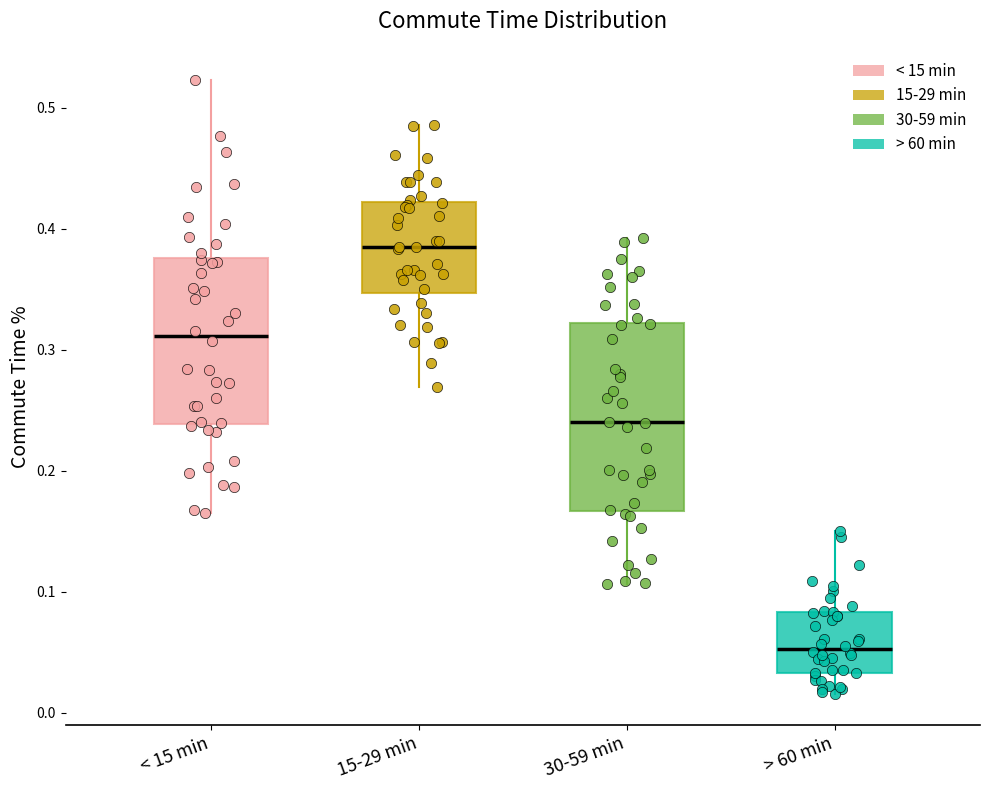

Where is the lower edge of the box for < 15 min on the y-axis? The values are not printed on the chart, so give them approximately, as read against the axis.

0.24